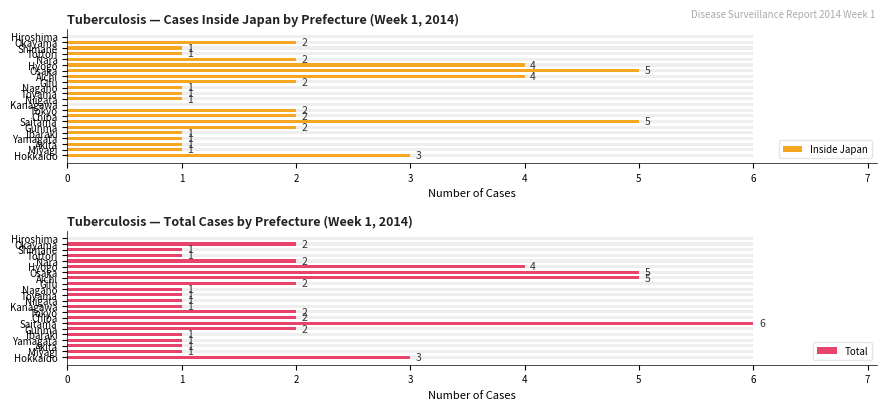

Rank the series by their maximum value, from highest to lowest.

Total, Inside Japan